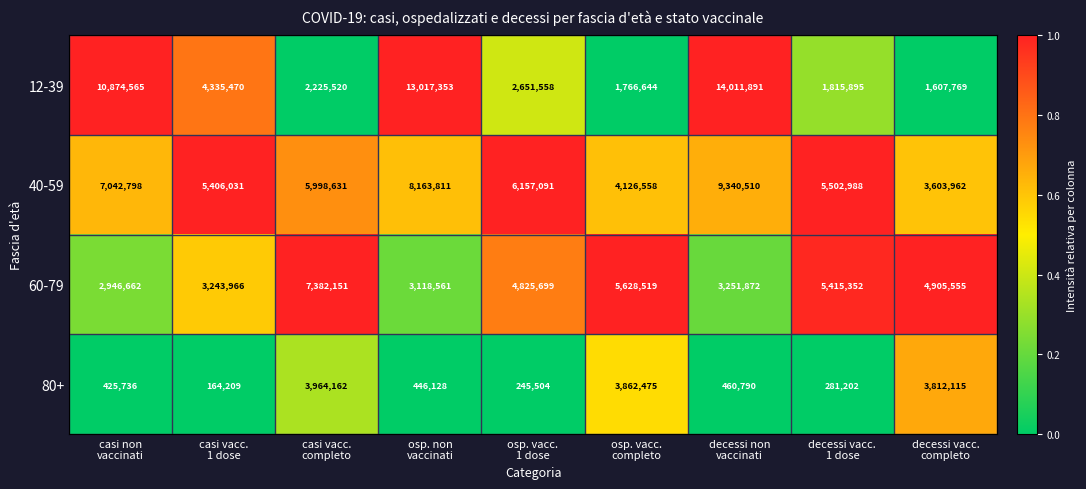

What is the difference between the second highest and minimum values in the 40-59 series?

4559849